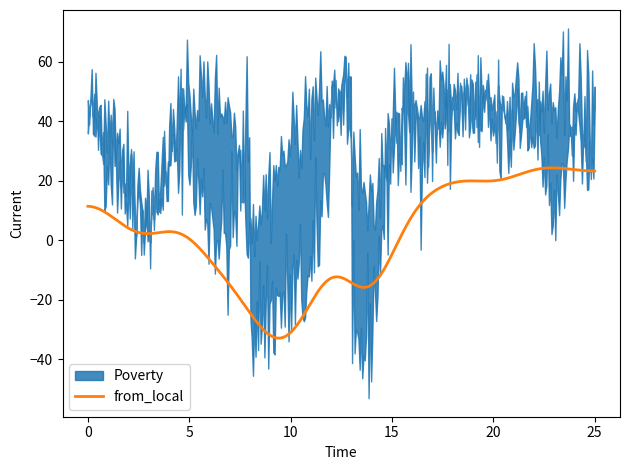

What is the maximum value for from_local?

24.3